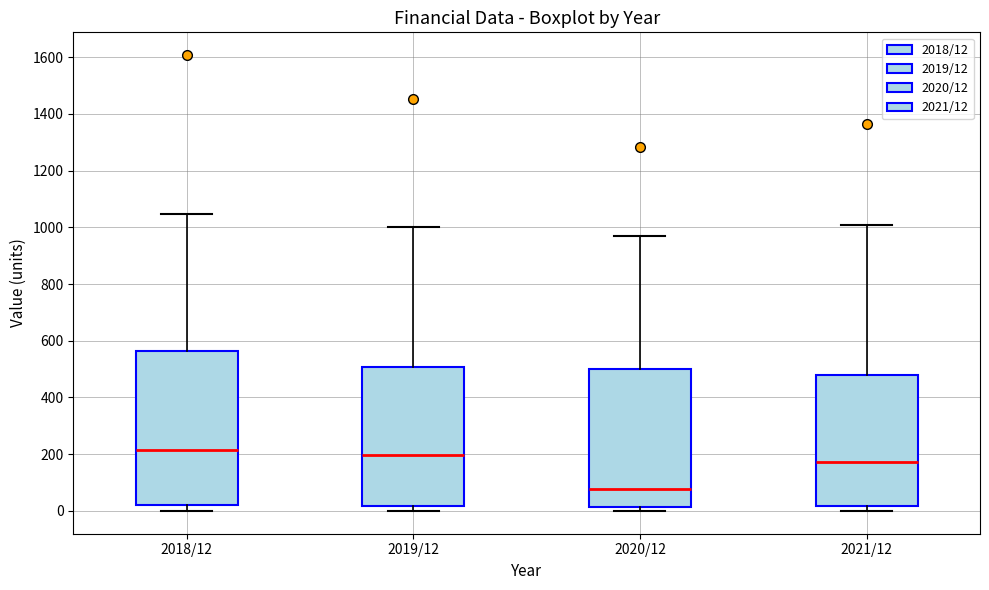

Comparing the boxes themselves (not the whiskers), which one is the tallest?

2018/12